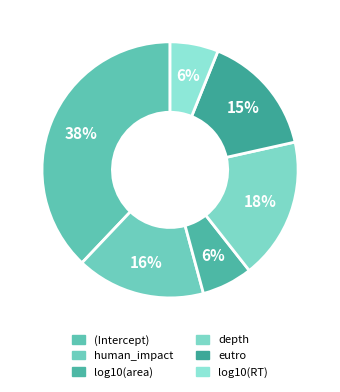

Combined, what portion of the pie is depth and log10(area)?

24.3%